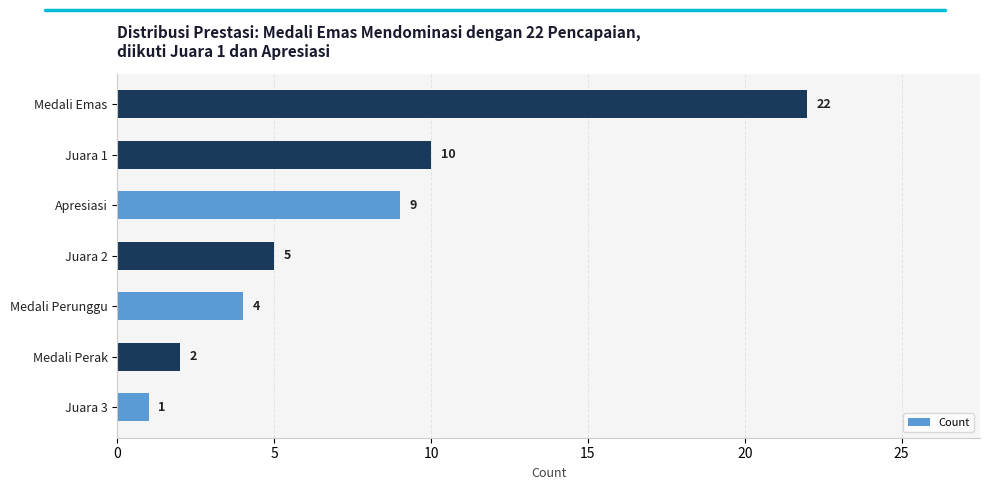

Reading bottom to top, list all the values displayed in this chart.

Juara 3=1	Medali Perak=2	Medali Perunggu=4	Juara 2=5	Apresiasi=9	Juara 1=10	Medali Emas=22